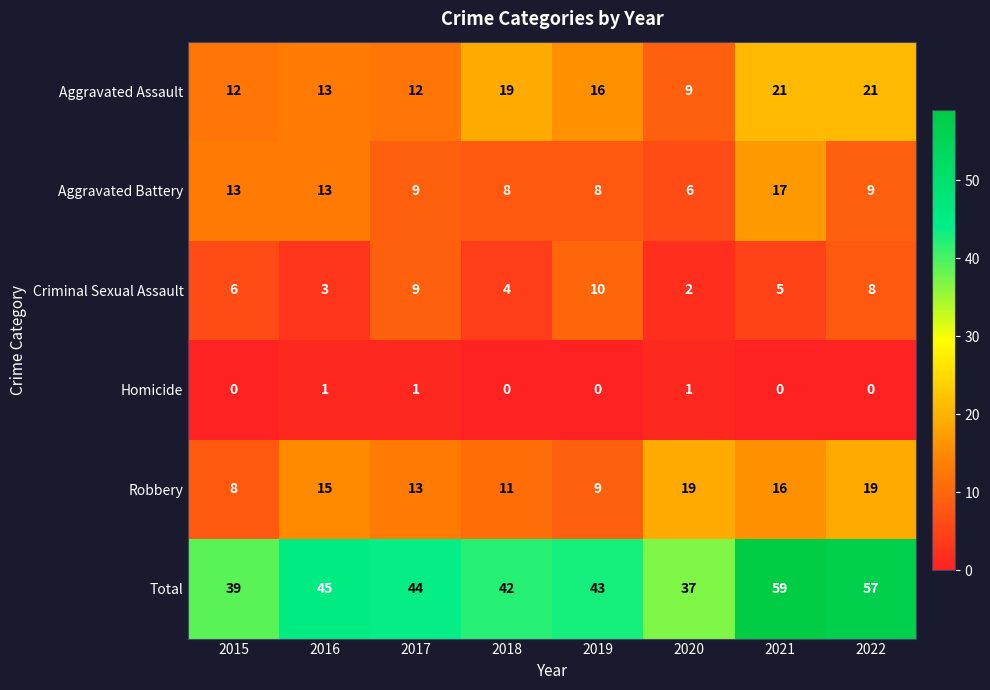

What is the approximate value of Aggravated Assault at 2021, to the nearest 5?

20